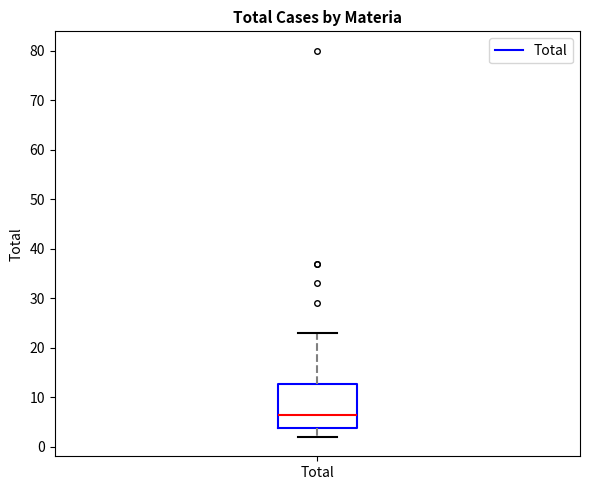

Where does the lower whisker of the box for Total end on the y-axis? The values are not printed on the chart, so give them approximately, as read against the axis.

2